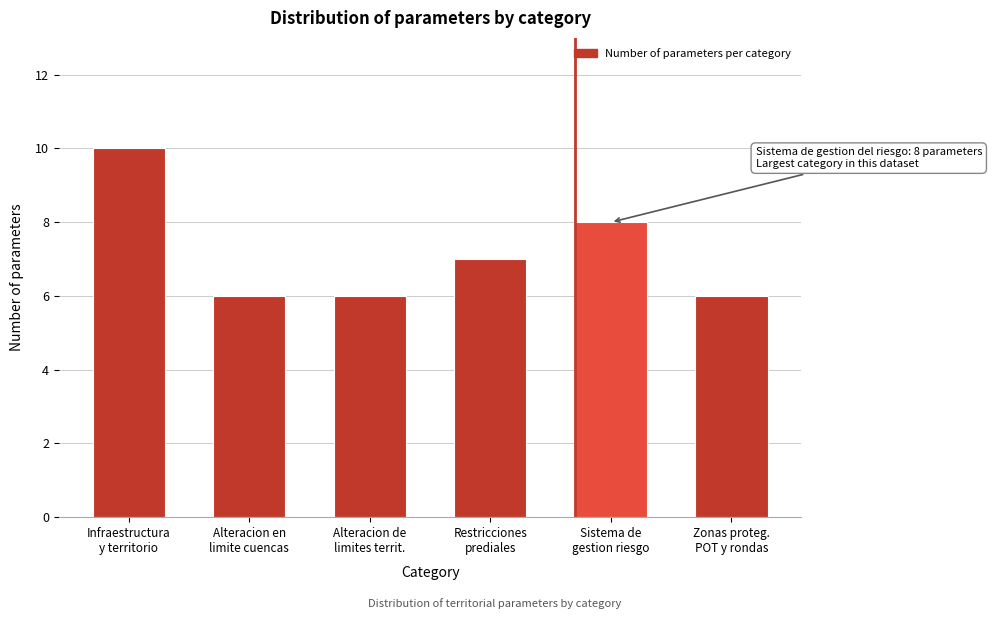

Reading left to right, what are all the values shown in this chart?

10	6	6	7	8	6